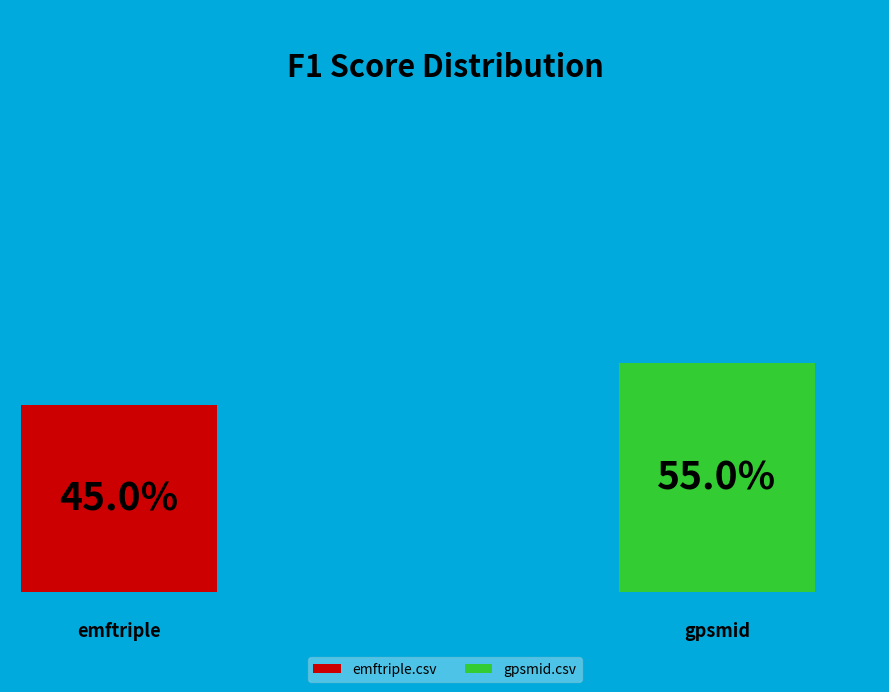

To the nearest percent, what percentage of the pie is emftriple.csv?

45%